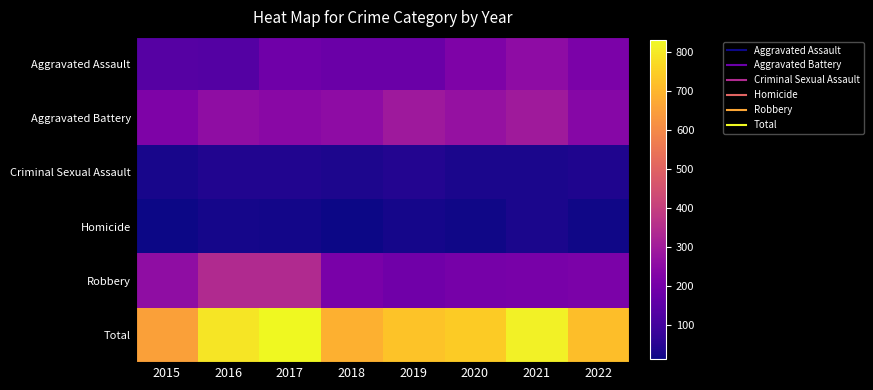

What is the total value across all series at 2015?

1308